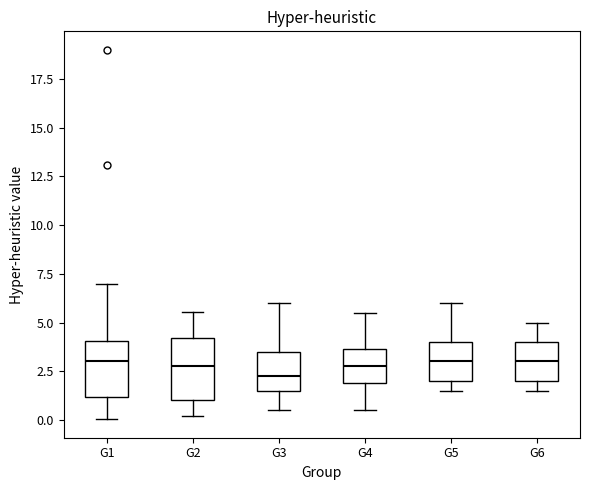

Reading left to right, read every box against the y-axis: the position of its median line, the range the box covers, and the ends of its whiskers. The values are not printed on the chart, so give them approximately, as read against the axis.

G1: median 3.0, box 1.0 to 4.0, whiskers 0.0 to 7.0
G2: median 3.0, box 1.0 to 4.0, whiskers 0.0 to 5.5
G3: median 2.5, box 1.5 to 3.5, whiskers 0.5 to 6.0
G4: median 3.0, box 2.0 to 3.5, whiskers 0.5 to 5.5
G5: median 3.0, box 2.0 to 4.0, whiskers 1.5 to 6.0
G6: median 3.0, box 2.0 to 4.0, whiskers 1.5 to 5.0